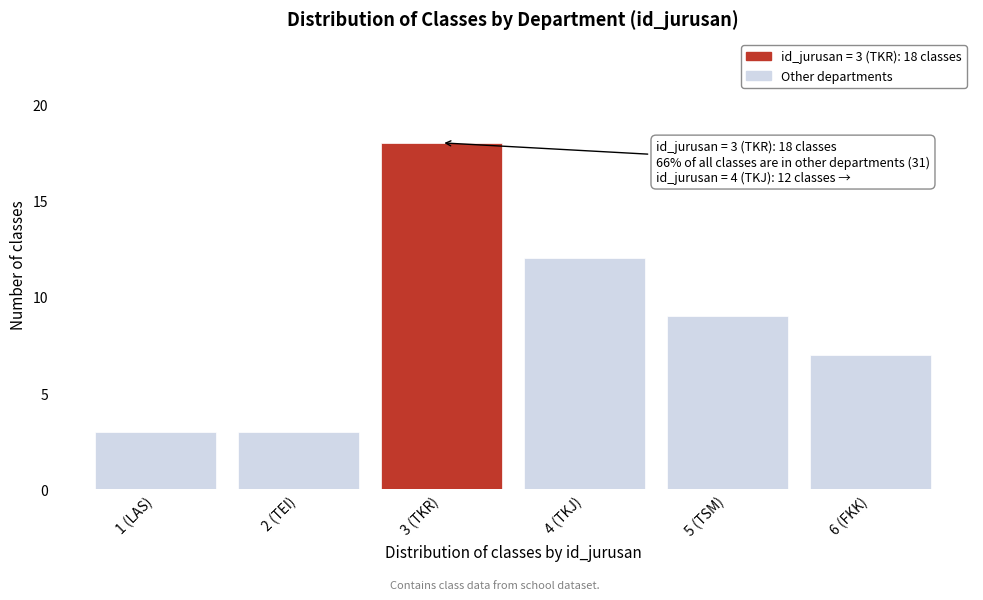

Reading right to left, what are all the values shown in this chart?

7	9	12	18	3	3